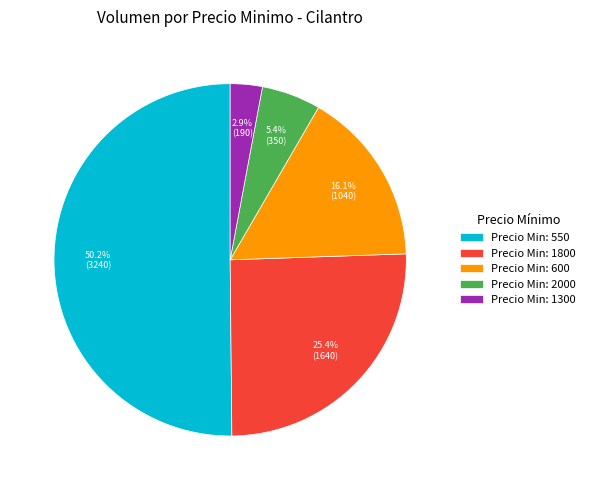

Which has a higher value, Precio Min: 2000 or Precio Min: 1300?

Precio Min: 2000